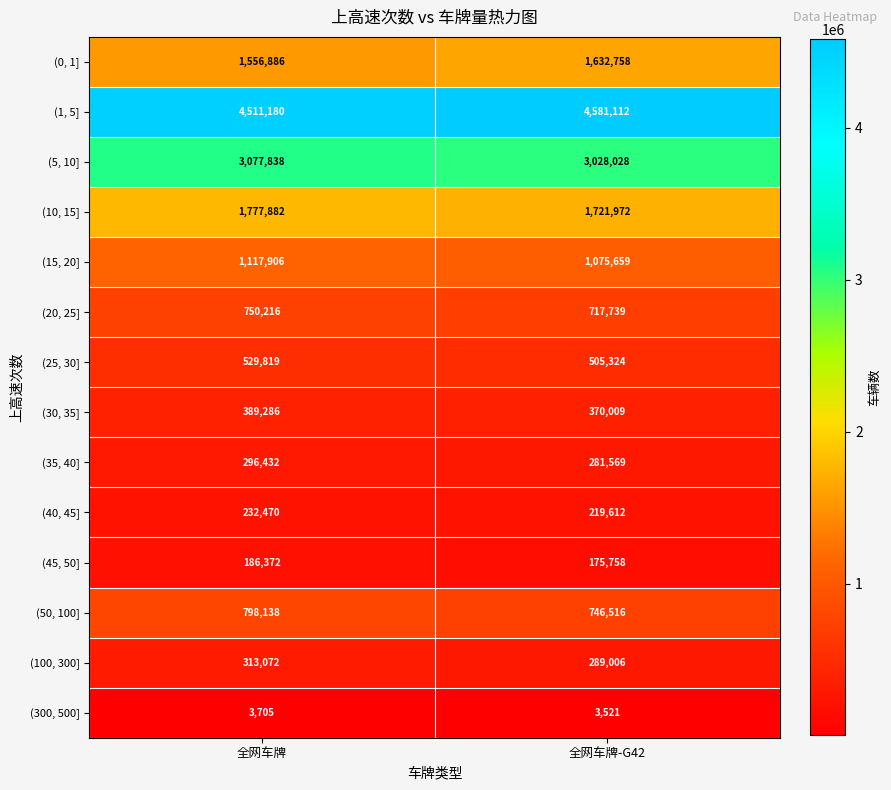

Which series changed the most between 全网车牌 and 全网车牌-G42?

(0, 1]